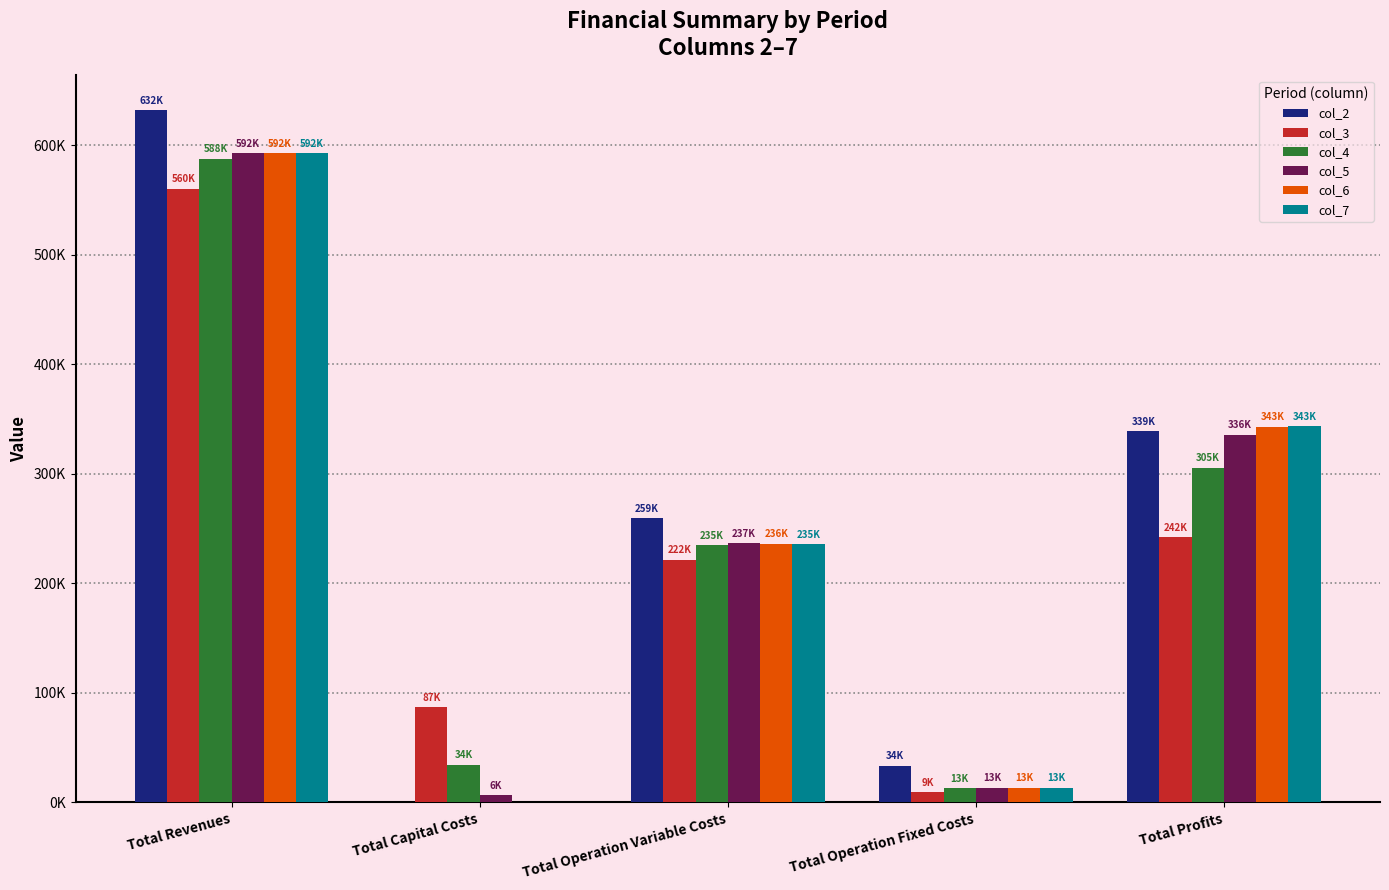

Reading right to left, transcribe all the data shown in this chart.

col_2: 339087.7	33627.6	259206.4	0.0	631921.7
col_3: 242326.3	9163.5	221601.6	87200.0	560291.4
col_4: 305384.9	12778.5	234961.3	34400.0	587524.7
col_5: 335747.7	13451.0	236788.1	6400.0	592386.9
col_6: 342813.5	13451.0	236122.3	0.0	592386.9
col_7: 343480.3	13451.0	235455.6	0.0	592386.9